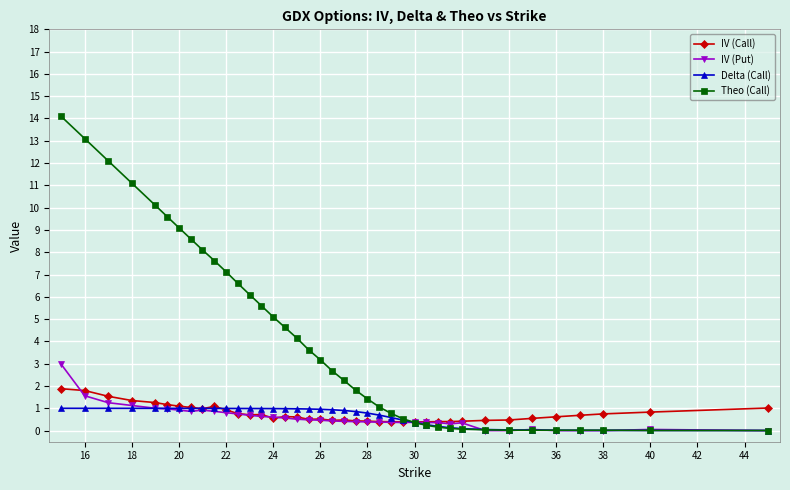

Which series has the largest range (max minus min)?

Theo (Call)